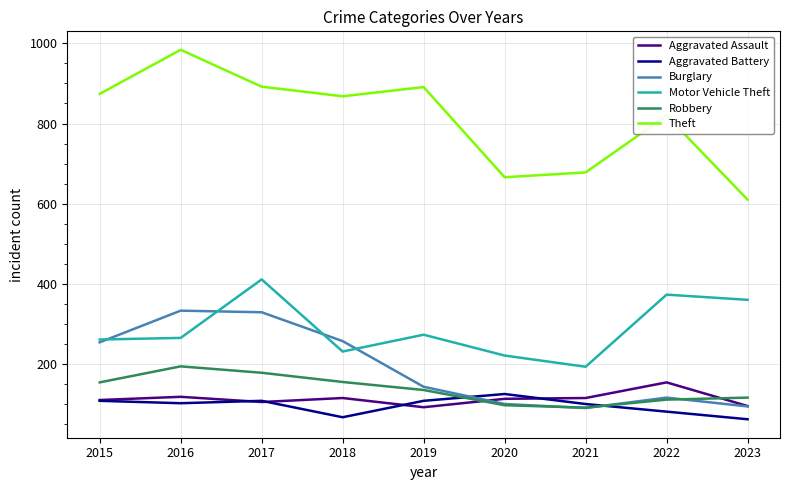

Count the number of data series in this chart.

6